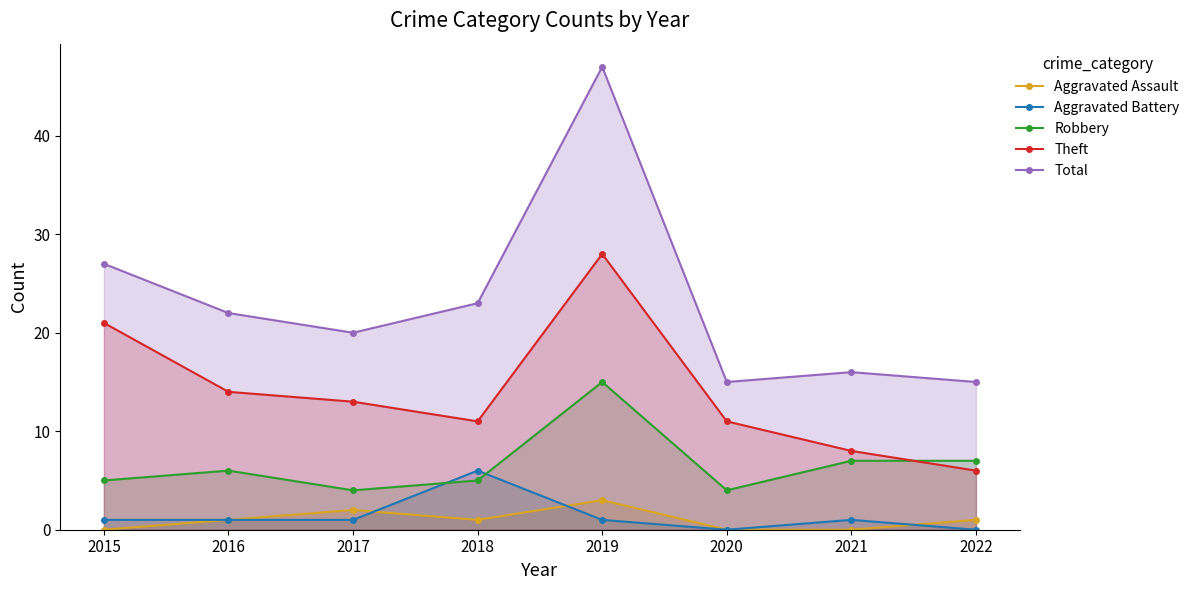

Where is Total nearest to the value 31?

2015